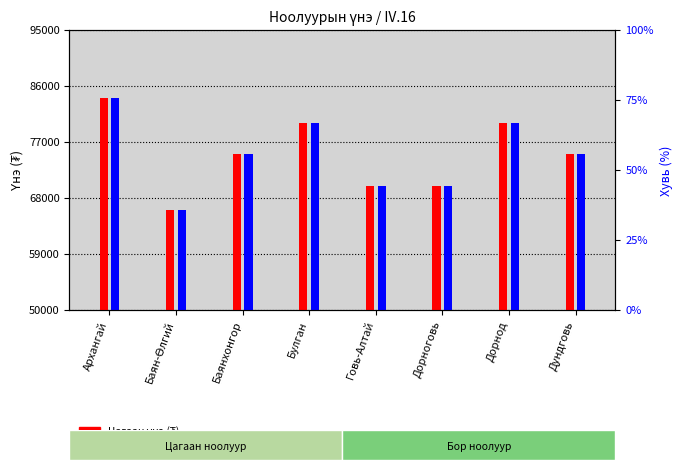

Count the Бор үнэ (₮) values in the range 70000 to 80000.

6